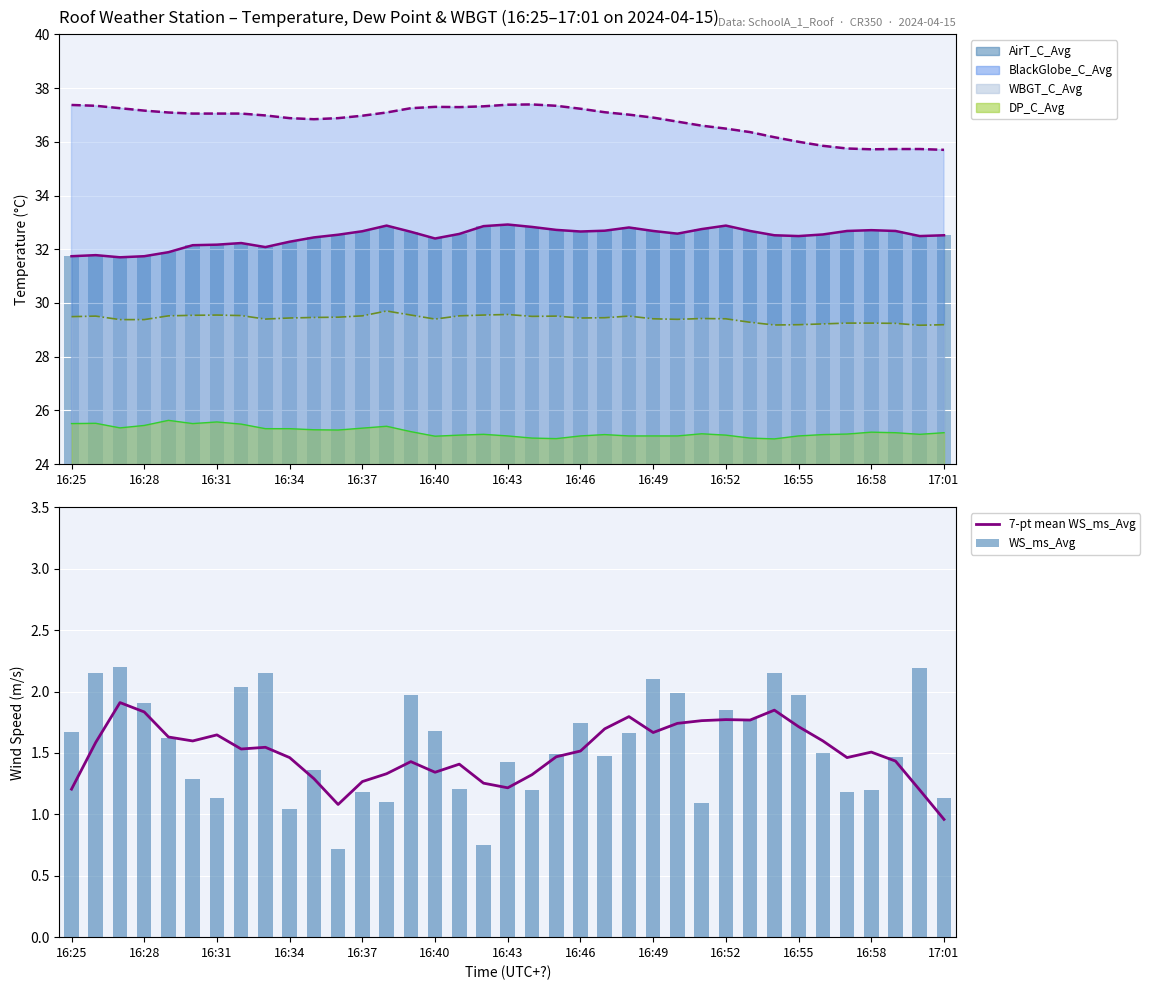

How many categories are shown in the chart?

37